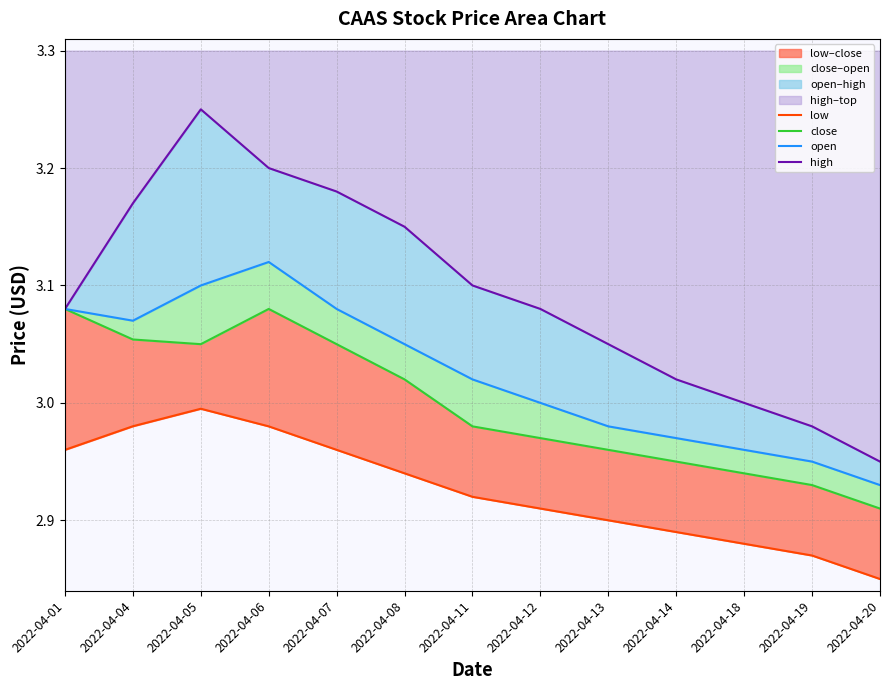

Rank the categories by high value from lowest to highest.

2022-04-20, 2022-04-19, 2022-04-18, 2022-04-14, 2022-04-13, 2022-04-01, 2022-04-12, 2022-04-11, 2022-04-08, 2022-04-04, 2022-04-07, 2022-04-06, 2022-04-05